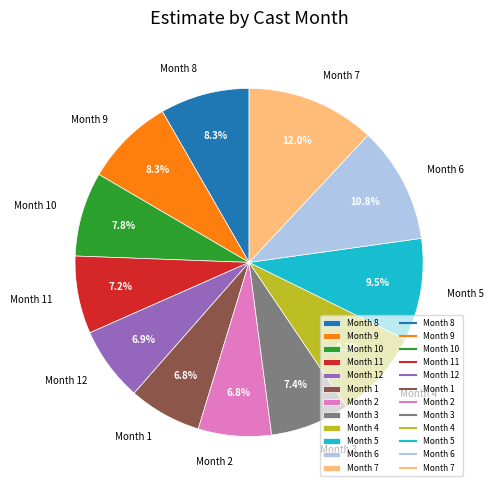

Is Month 3 the majority of the pie?

No